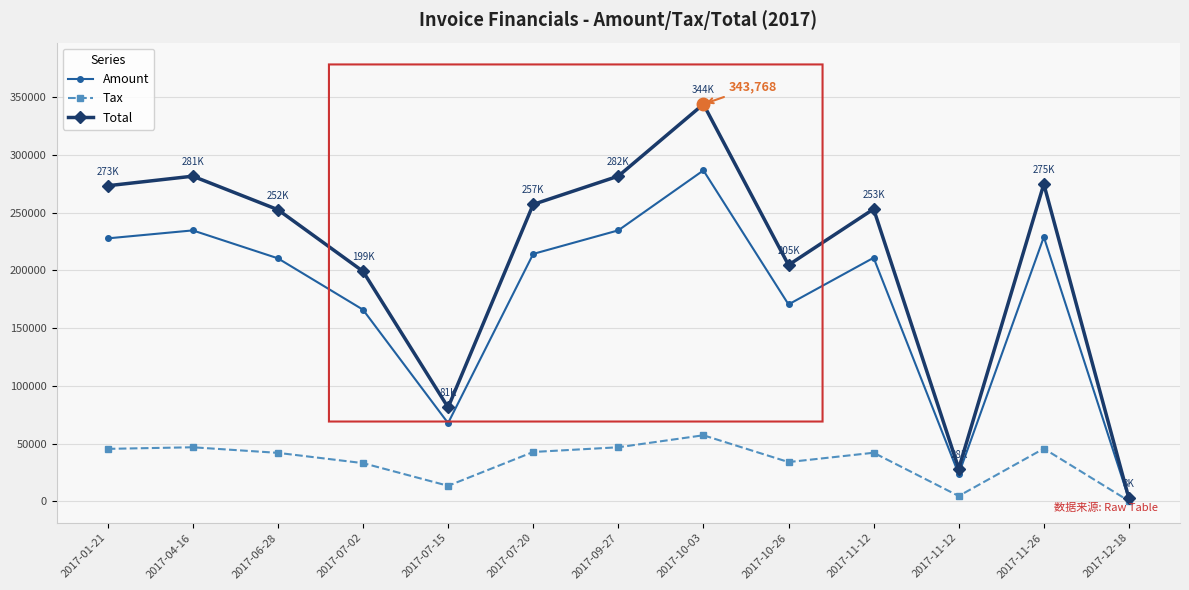

How many distinct data groups are displayed?

3